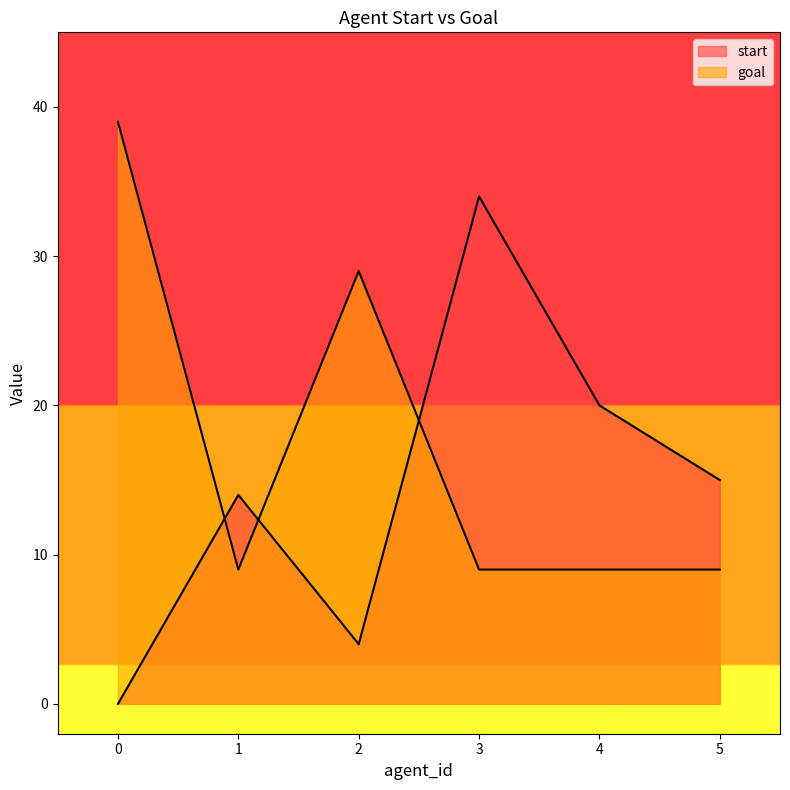

Read the start value at 2, to the nearest 5.

5